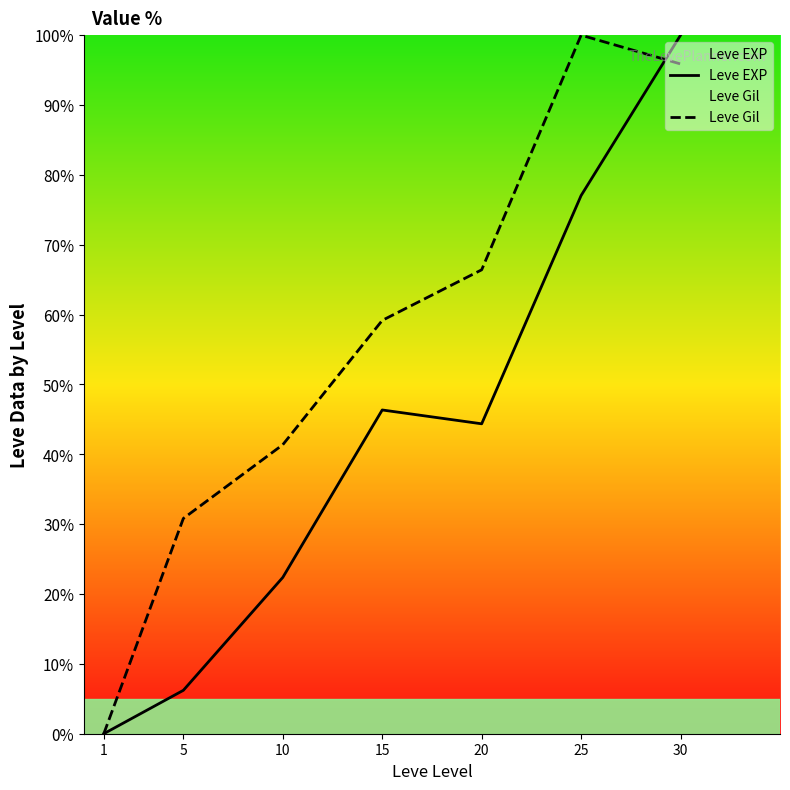

Which has a higher value, 20 or 5?

20